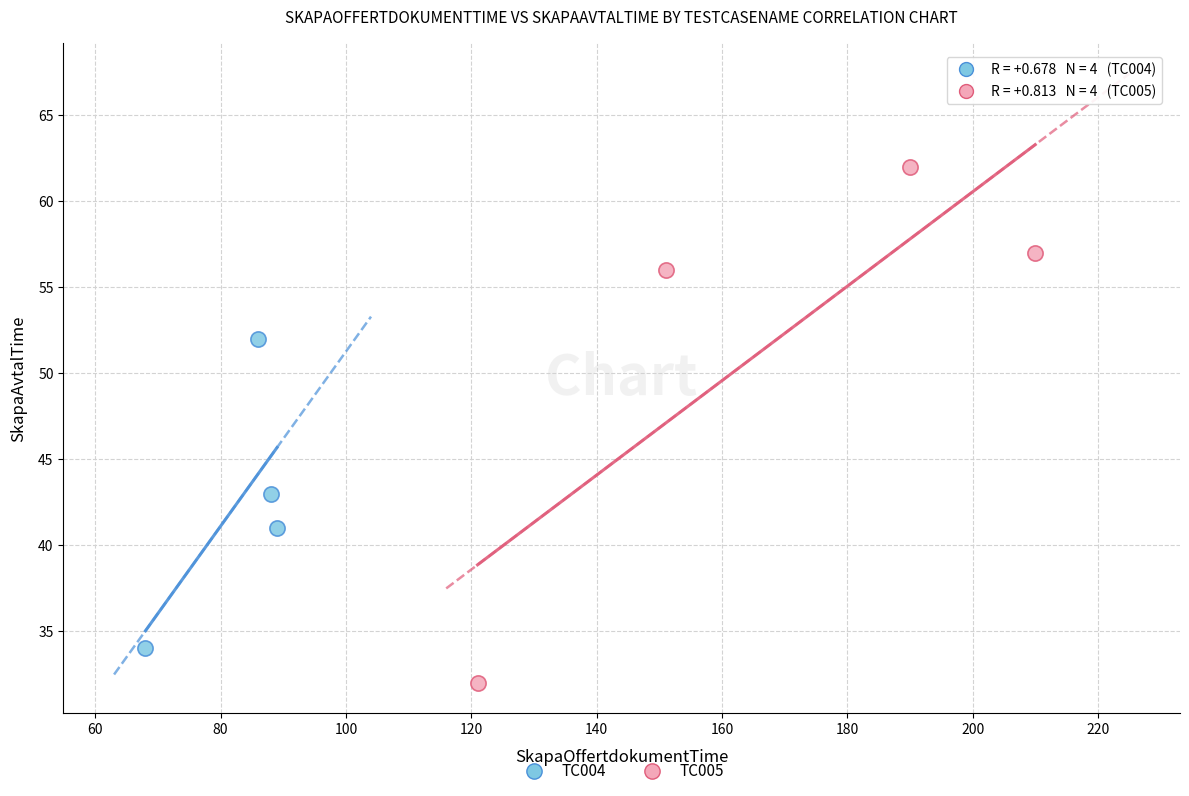

Which series contains the lowest Y value?

TC005